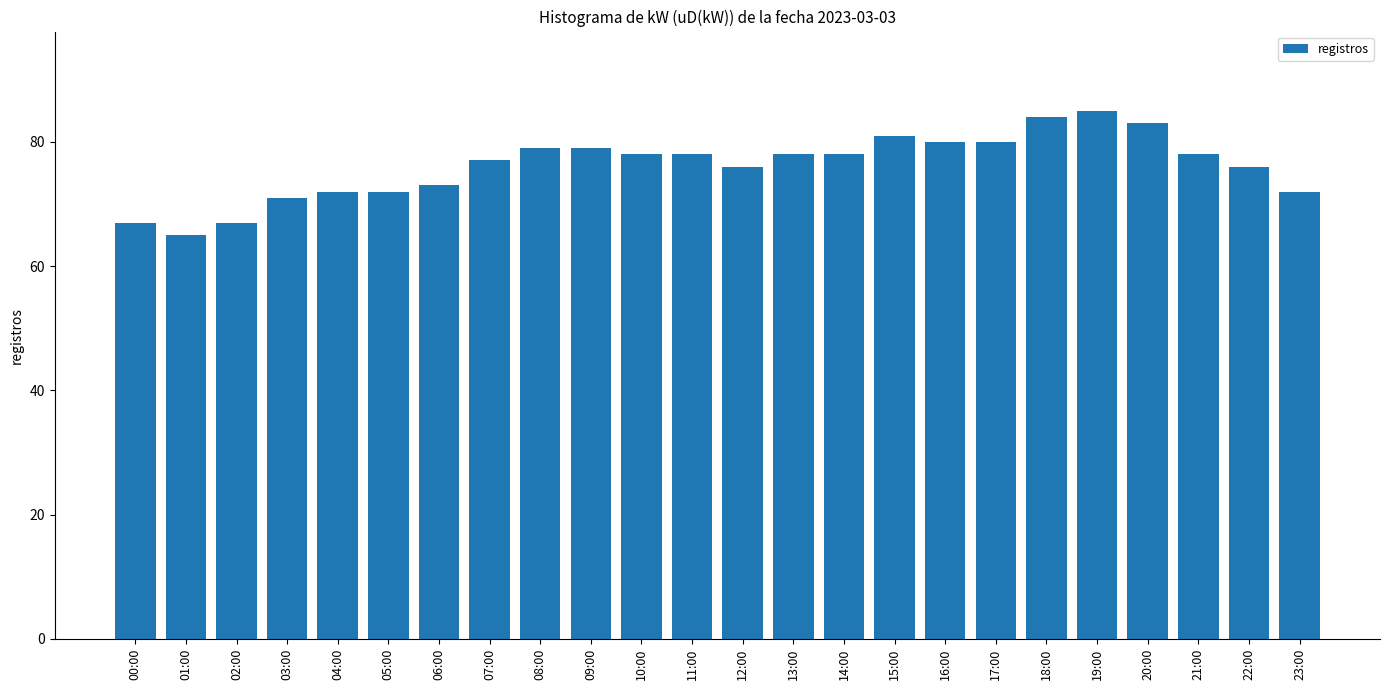

The value at 01:00 is 65. True or false?

True